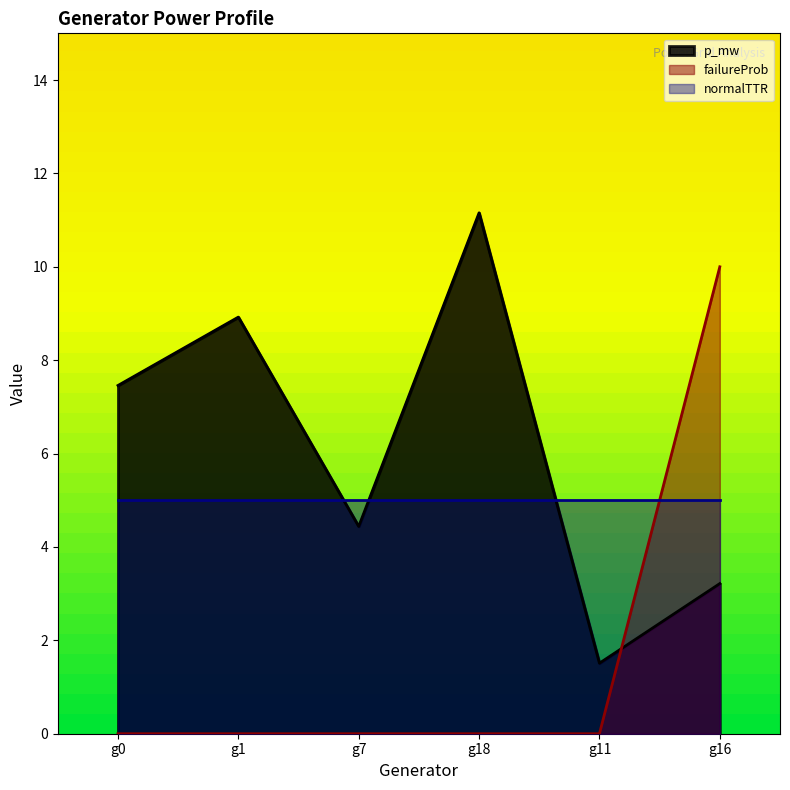

The failureProb series shows 0.0 at g7. True or false?

True